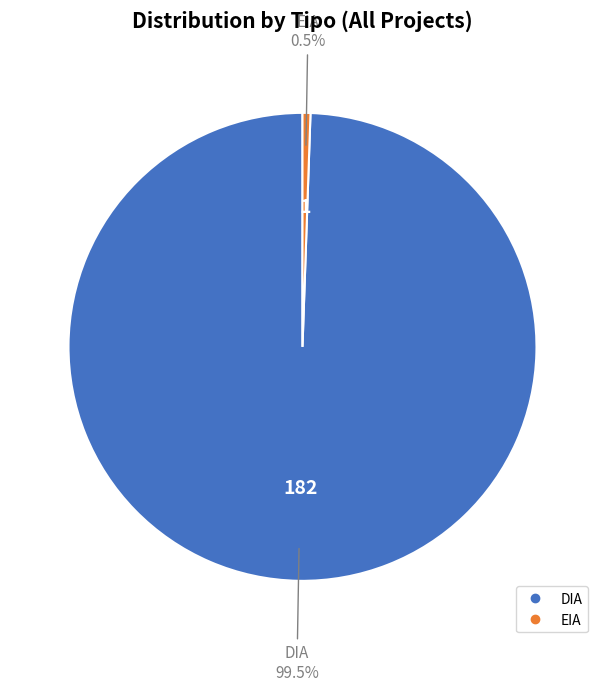

How much of the chart is everything except DIA?

0.5%